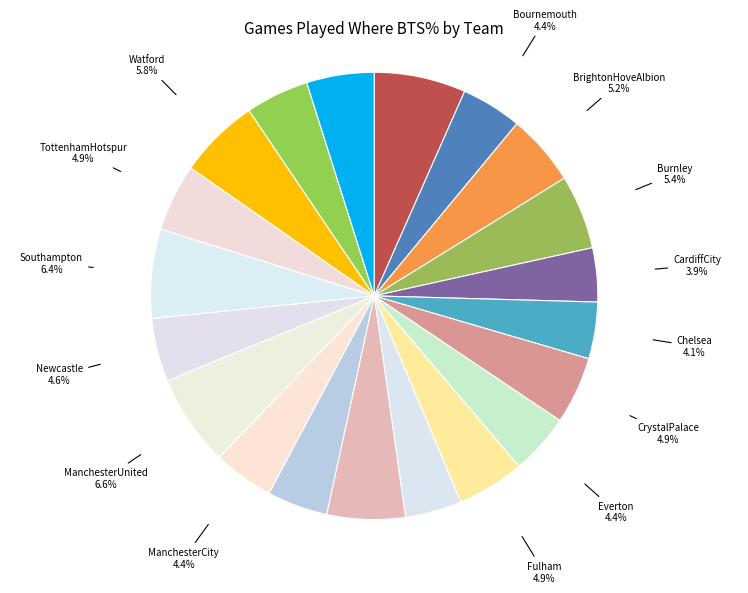

How many segments does this pie chart have?

20